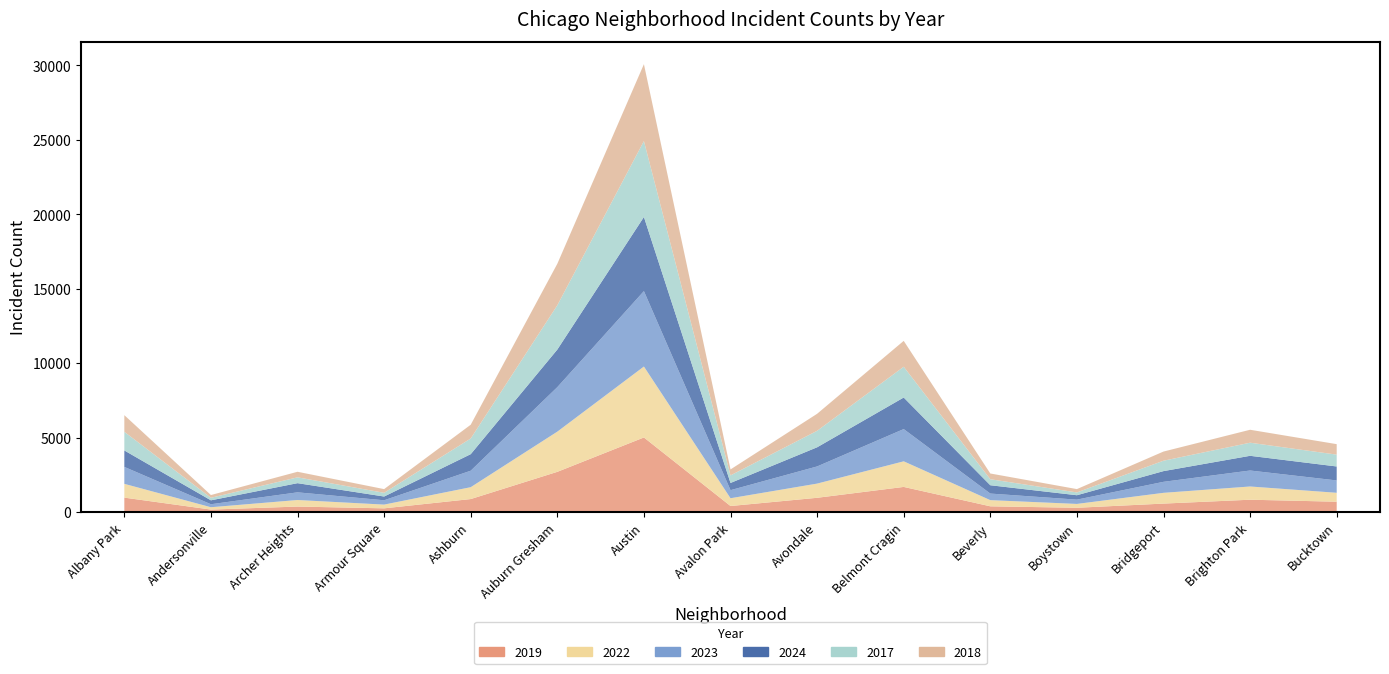

Reading left to right, extract all data points from this chart.

2019: Albany Park=968	Andersonville=166	Archer Heights=368	Armour Square=249	Ashburn=872	Auburn Gresham=2700	Austin=5008	Avalon Park=405	Avondale=957	Belmont Cragin=1687	Beverly=385	Boystown=287	Bridgeport=568	Brighton Park=828	Bucktown=694
2022: Albany Park=926	Andersonville=157	Archer Heights=440	Armour Square=251	Ashburn=797	Auburn Gresham=2698	Austin=4763	Avalon Park=522	Avondale=953	Belmont Cragin=1719	Beverly=414	Boystown=258	Bridgeport=722	Brighton Park=888	Bucktown=599
2023: Albany Park=1138	Andersonville=201	Archer Heights=515	Armour Square=291	Ashburn=1106	Auburn Gresham=2988	Austin=5064	Avalon Park=542	Avondale=1152	Belmont Cragin=2165	Beverly=442	Boystown=288	Bridgeport=739	Brighton Park=1073	Bucktown=829
2024: Albany Park=1104	Andersonville=263	Archer Heights=616	Armour Square=251	Ashburn=1111	Auburn Gresham=2524	Austin=4978	Avalon Park=484	Avondale=1286	Belmont Cragin=2119	Beverly=559	Boystown=296	Bridgeport=720	Brighton Park=987	Bucktown=938
2017: Albany Park=1252	Andersonville=171	Archer Heights=391	Armour Square=250	Ashburn=1053	Auburn Gresham=2973	Austin=5096	Avalon Park=508	Avondale=1107	Belmont Cragin=2066	Beverly=403	Boystown=188	Bridgeport=697	Brighton Park=879	Bucktown=795
2018: Albany Park=1117	Andersonville=184	Archer Heights=374	Armour Square=248	Ashburn=924	Auburn Gresham=2787	Austin=5163	Avalon Park=401	Avondale=1142	Belmont Cragin=1738	Beverly=386	Boystown=224	Bridgeport=616	Brighton Park=870	Bucktown=704